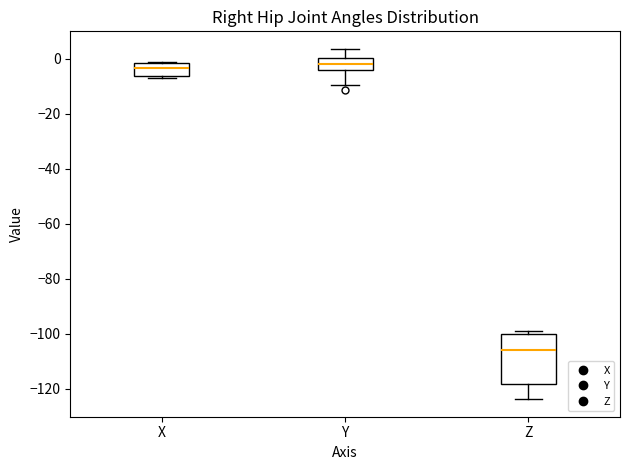

Comparing the boxes themselves (not the whiskers), which one is the tallest?

Z